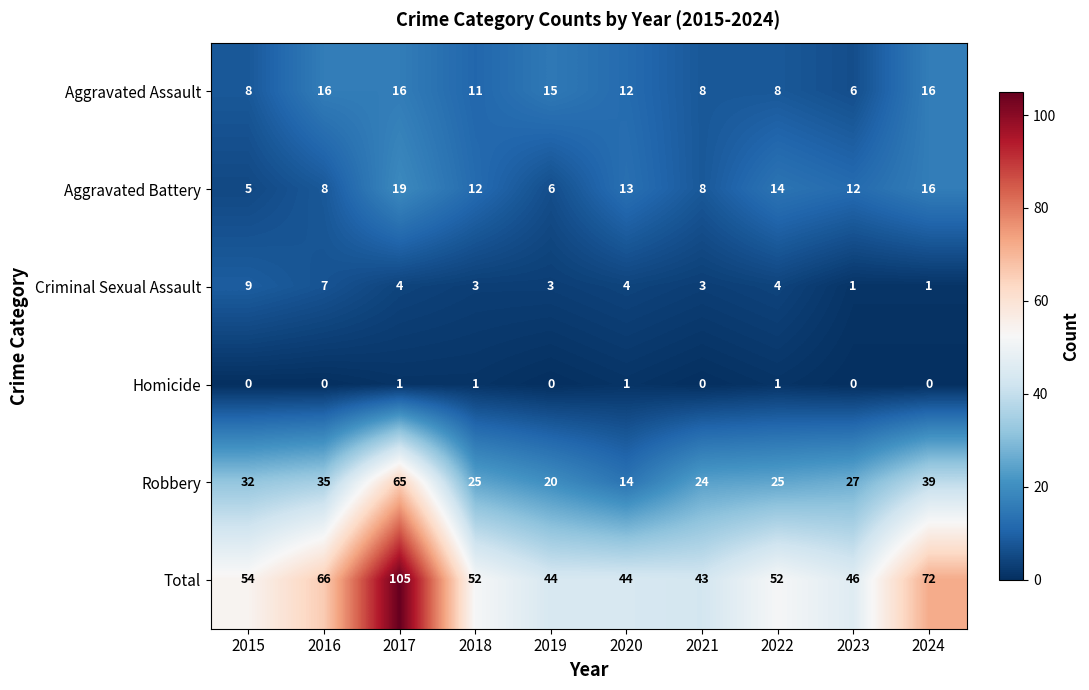

True or false: Aggravated Assault has a value of 6 at 2017.

False